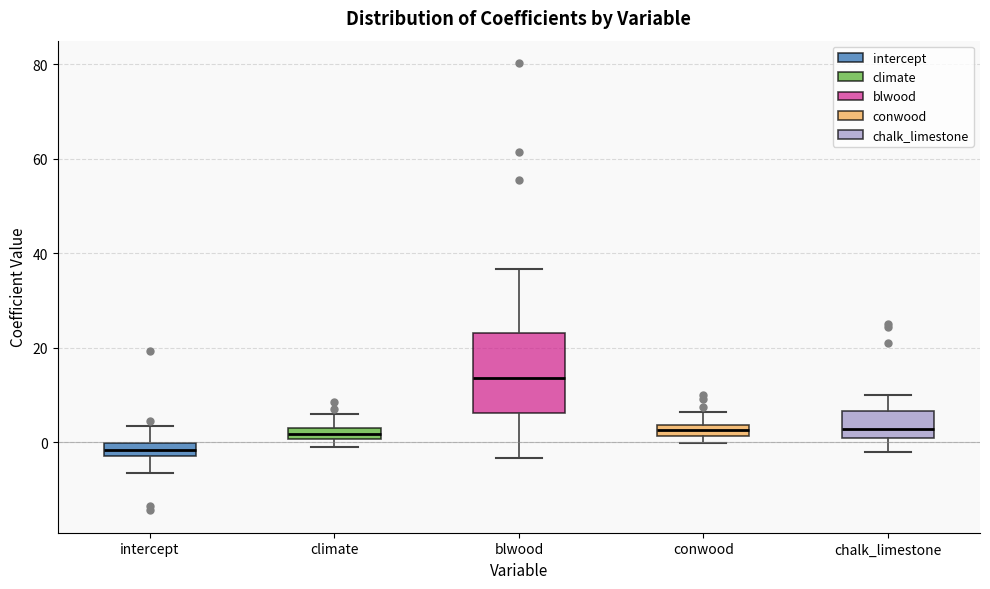

Which box is the tallest, from its lower edge to its upper edge?

blwood